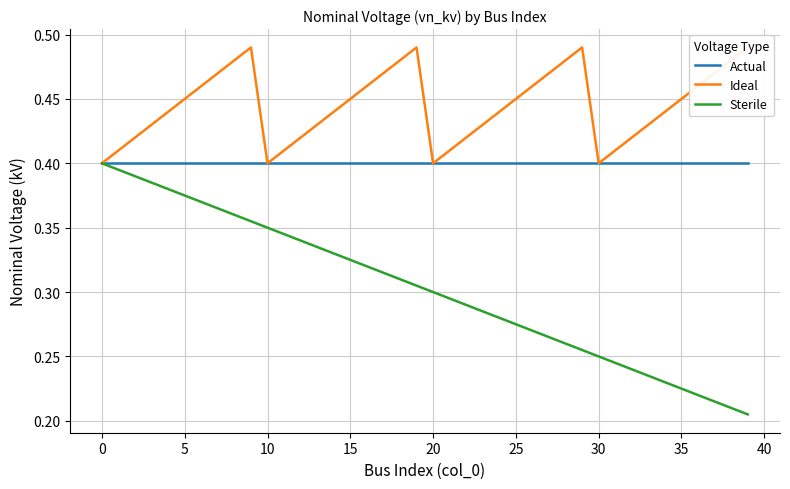

At how many categories does at least one series exceed 0?

40